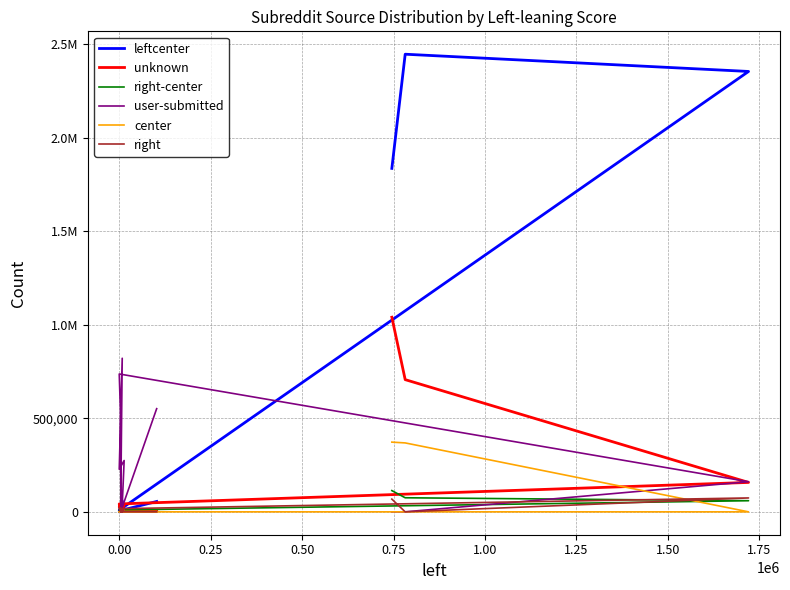

What is the difference between the maximum and second lowest values in the user-submitted series?

820735